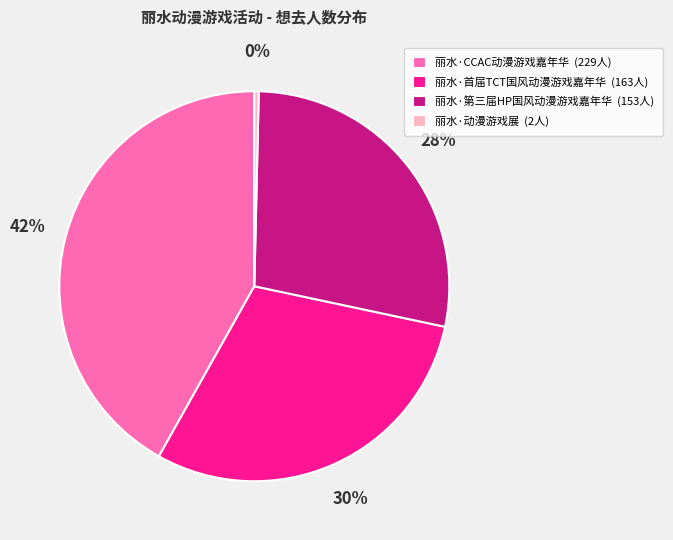

True or false: 丽水·首届TCT国风动漫游戏嘉年华 (163人) accounts for 20% of the total.

False